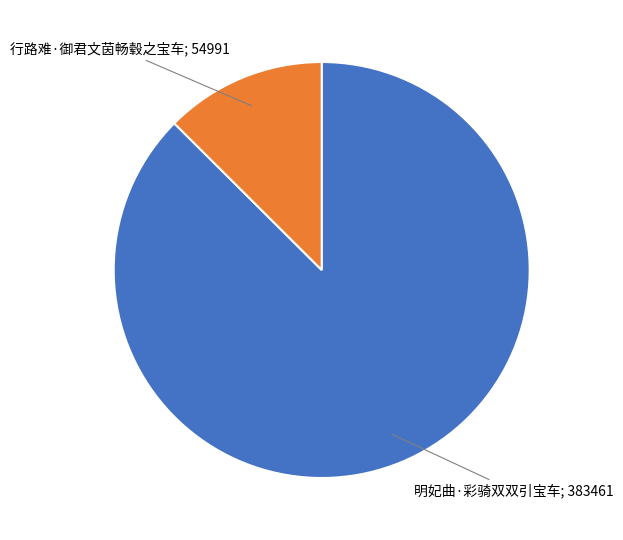

Is there any slice that represents more than half of the pie?

Yes